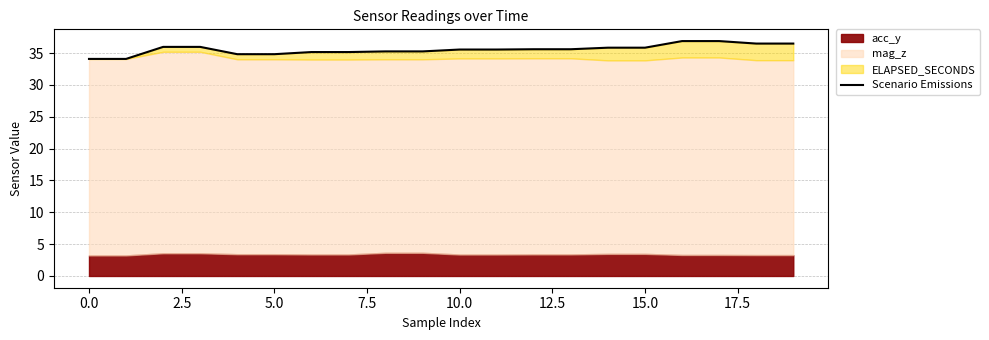

Which has a higher value, 15 or 0.0?

15